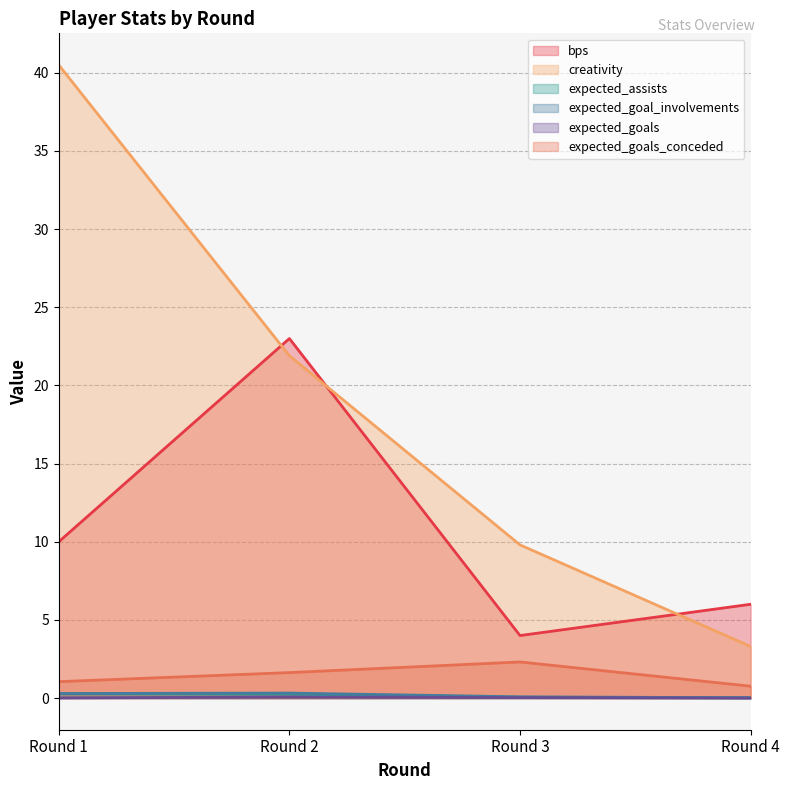

Reading left to right, transcribe all the data shown in this chart.

bps: Round 1=10.0	Round 2=23.0	Round 3=4.0	Round 4=6.0
creativity: Round 1=40.5	Round 2=21.9	Round 3=9.8	Round 4=3.3
expected_assists: Round 1=0.3	Round 2=0.2	Round 3=0.1	Round 4=0.0
expected_goal_involvements: Round 1=0.3	Round 2=0.3	Round 3=0.1	Round 4=0.0
expected_goals: Round 1=0.0	Round 2=0.1	Round 3=0.0	Round 4=0.0
expected_goals_conceded: Round 1=1.1	Round 2=1.6	Round 3=2.3	Round 4=0.8